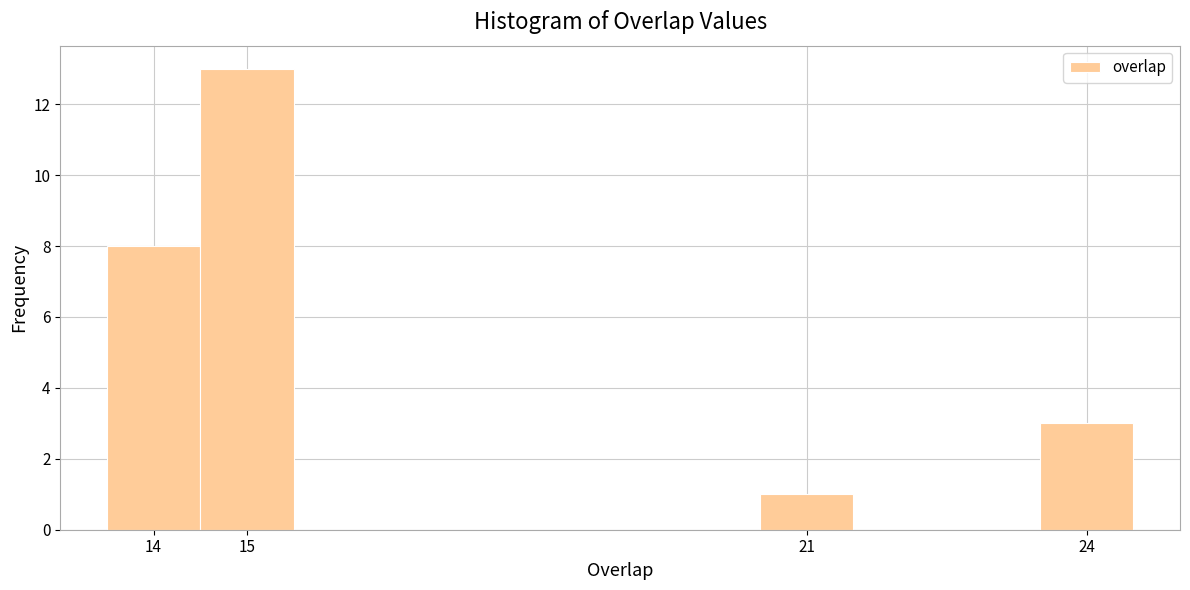

Over which range of the x-axis is the bar tallest?

14.5 to 15.5